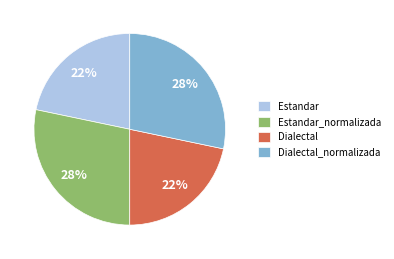

How many slices are in this pie chart?

4